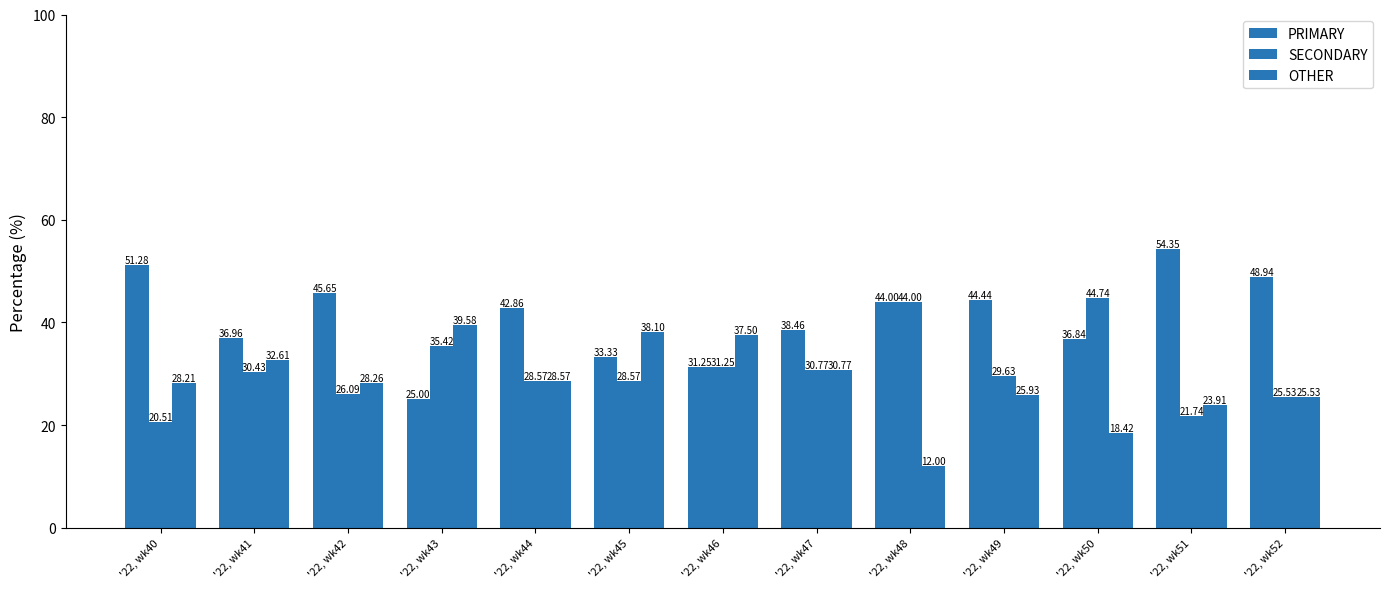

Are the bars grouped side by side (vs. stacked)?

Yes